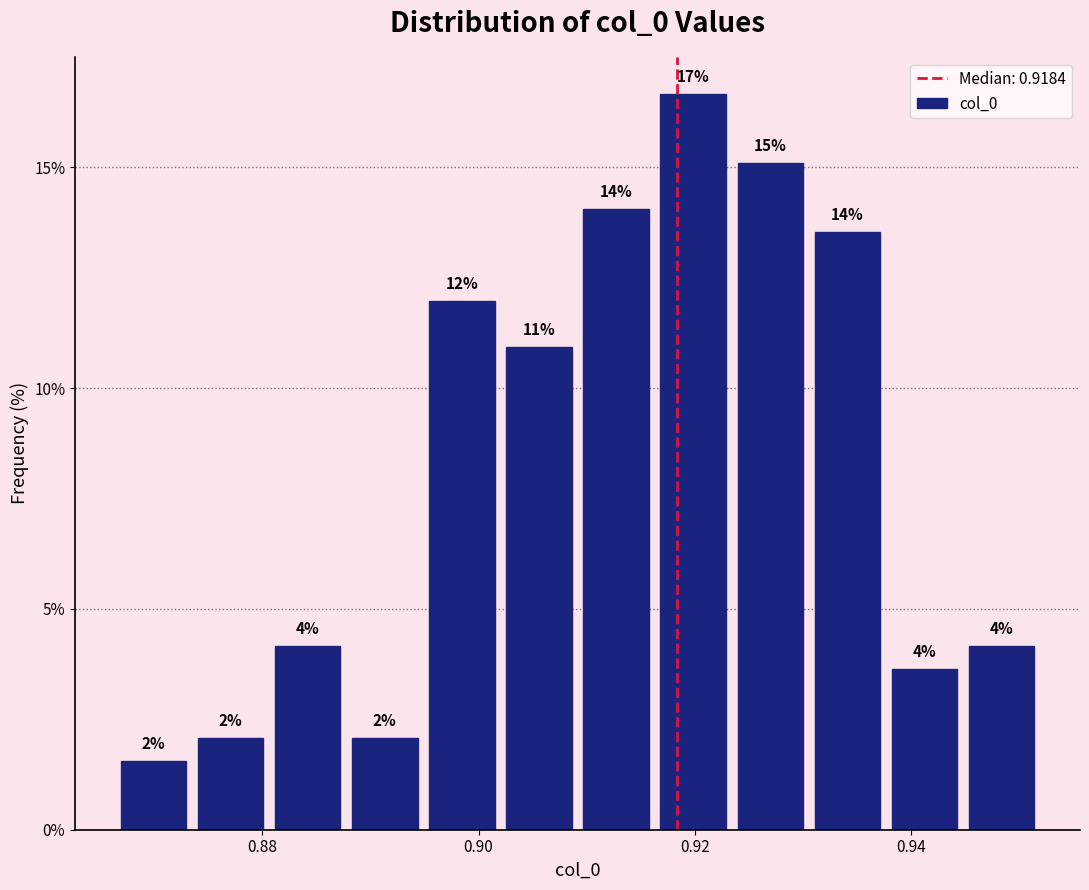

Read against the x-axis, roughly where is the centre of the tallest bar?

0.920